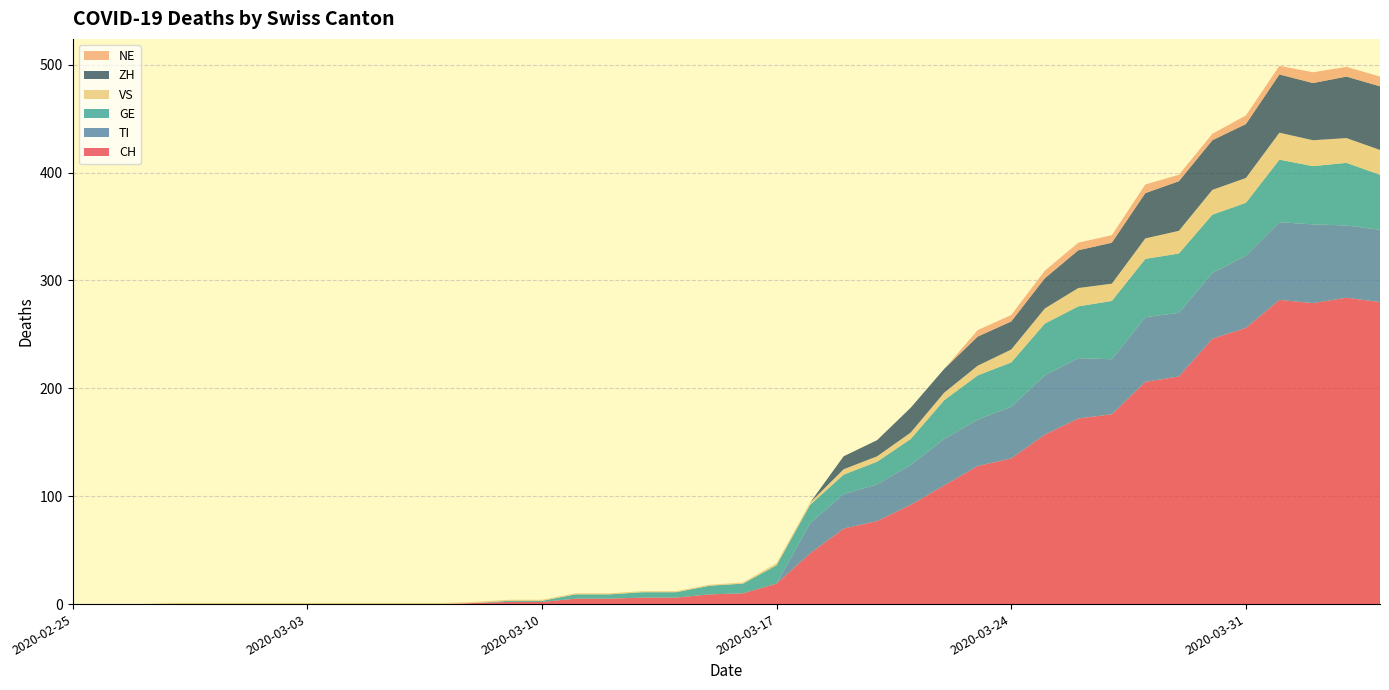

Reading left to right, what are all the values shown in this chart?

CH: 0	0	0	0	0	0	0	0	0	0	0	0	1	2	2	5	5	6	6	9	10	19	47	70	77	92	110	128	135	157	172	176	206	211	246	256	282	279	284	280
TI: 0	0	0	0	0	0	0	0	0	0	0	0	0	0	0	0	0	0	0	0	0	0	28	32	34	37	43	43	48	55	56	51	60	59	61	67	72	73	67	67
GE: 0	0	0	0	0	0	0	0	0	0	0	0	0	1	1	4	4	5	5	8	9	17	17	18	21	24	36	41	41	48	48	54	54	55	54	49	58	54	58	51
VS: 0	0	0	1	1	1	1	1	1	1	1	1	1	1	1	1	1	1	1	1	1	2	2	5	5	6	7	9	12	14	17	16	19	21	23	23	25	24	23	23
ZH: 0	0	0	0	0	0	0	0	0	0	0	0	0	0	0	0	0	0	0	0	0	0	0	12	15	23	22	27	26	28	35	38	42	46	46	50	54	53	57	59
NE: 0	0	0	0	0	0	0	0	0	0	0	0	0	0	0	0	0	0	0	0	0	0	0	0	0	0	0	6	6	7	7	7	8	6	6	8	8	10	9	9